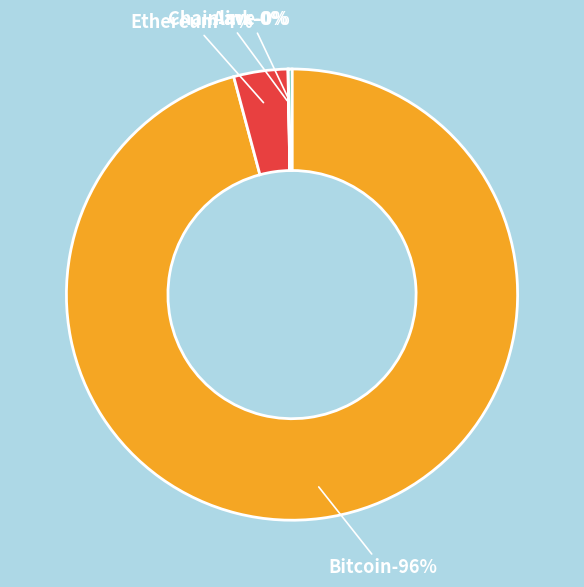

To the nearest percent, what is the combined percentage of Ethereum and Chainlink?

4%